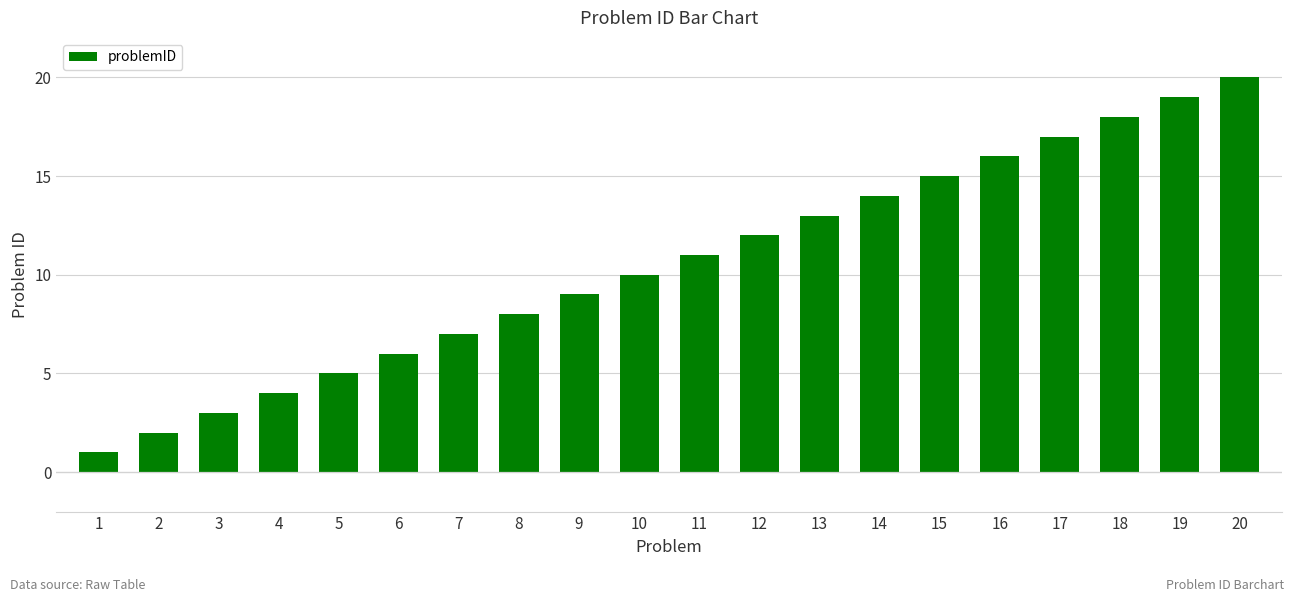

Rank the categories by value from highest to lowest.

20, 19, 18, 17, 16, 15, 14, 13, 12, 11, 10, 9, 8, 7, 6, 5, 4, 3, 2, 1